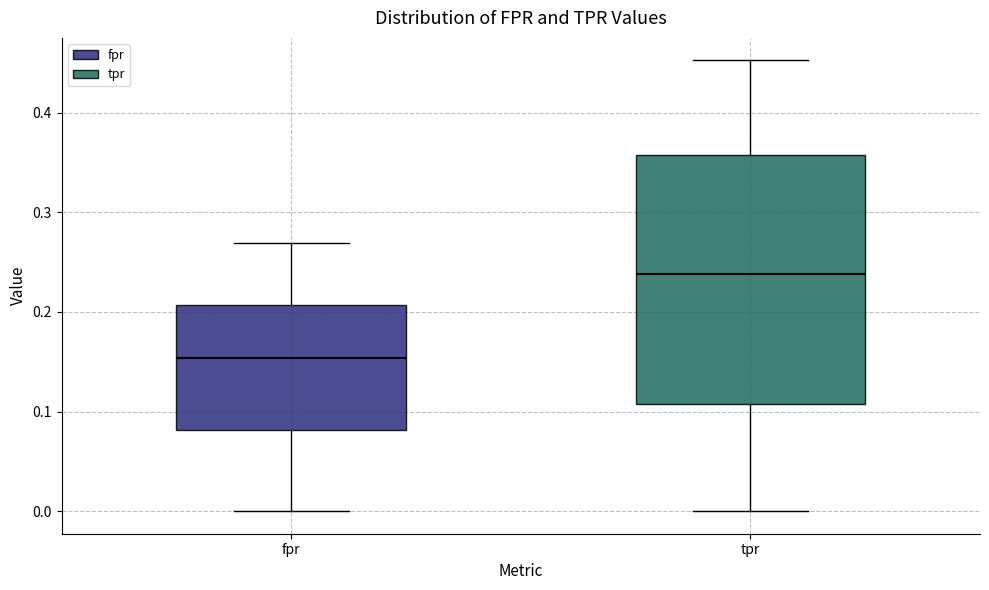

Comparing the boxes themselves (not the whiskers), which one is the tallest?

tpr